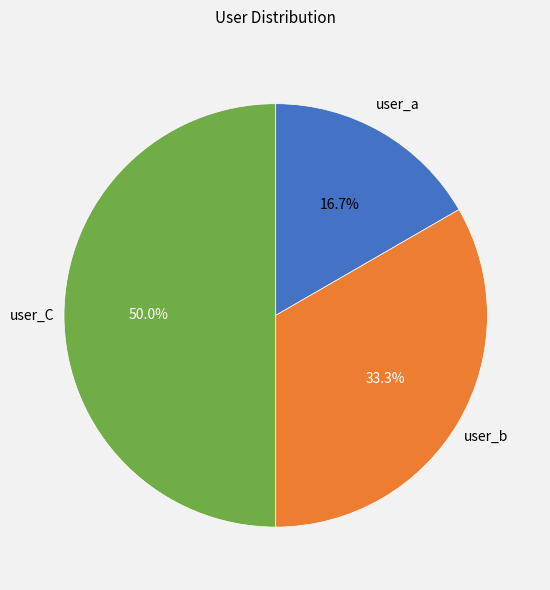

To the nearest percent, what portion does user_a represent?

17%